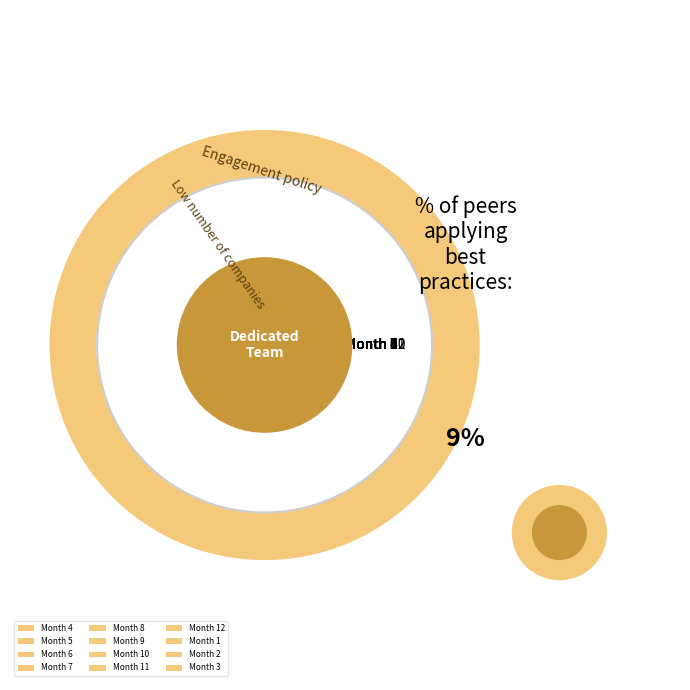

To the nearest percent, what is the average slice percentage?

7%